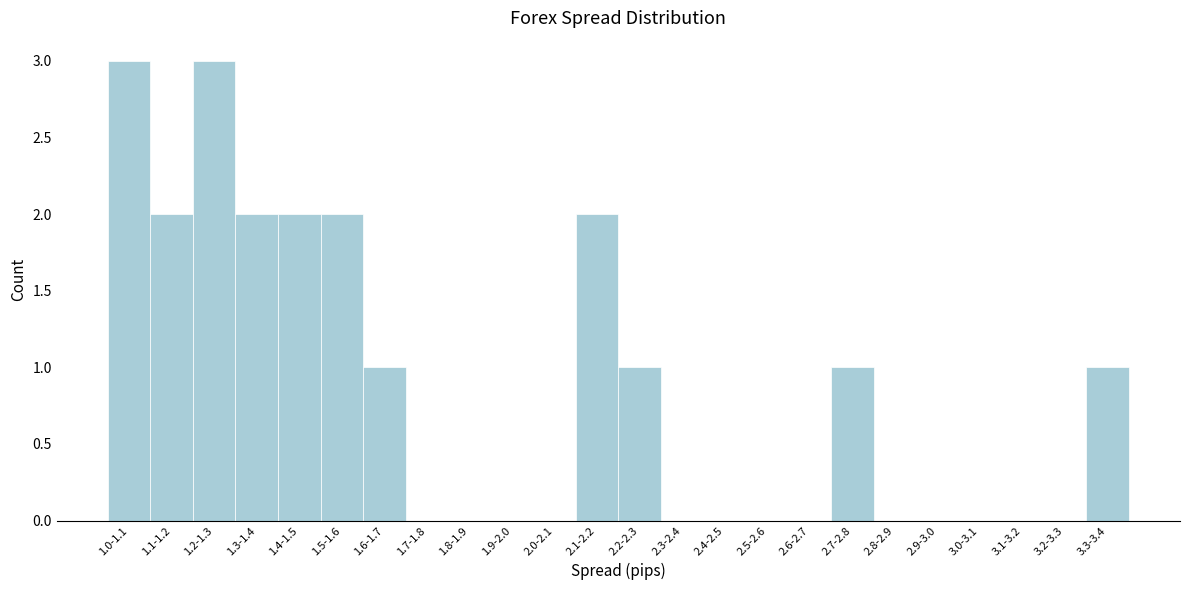

Reading right to left, list all the values displayed in this chart.

3.3-3.4=1	3.2-3.3=0	3.1-3.2=0	3.0-3.1=0	2.9-3.0=0	2.8-2.9=0	2.7-2.8=1	2.6-2.7=0	2.5-2.6=0	2.4-2.5=0	2.3-2.4=0	2.2-2.3=1	2.1-2.2=2	2.0-2.1=0	1.9-2.0=0	1.8-1.9=0	1.7-1.8=0	1.6-1.7=1	1.5-1.6=2	1.4-1.5=2	1.3-1.4=2	1.2-1.3=3	1.1-1.2=2	1.0-1.1=3